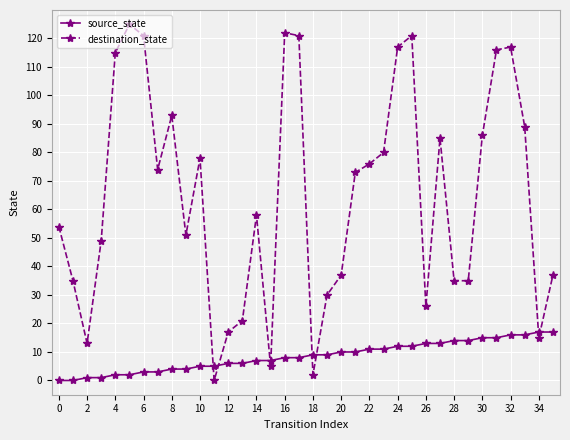

True or false: destination_state and source_state cross at least once.

True